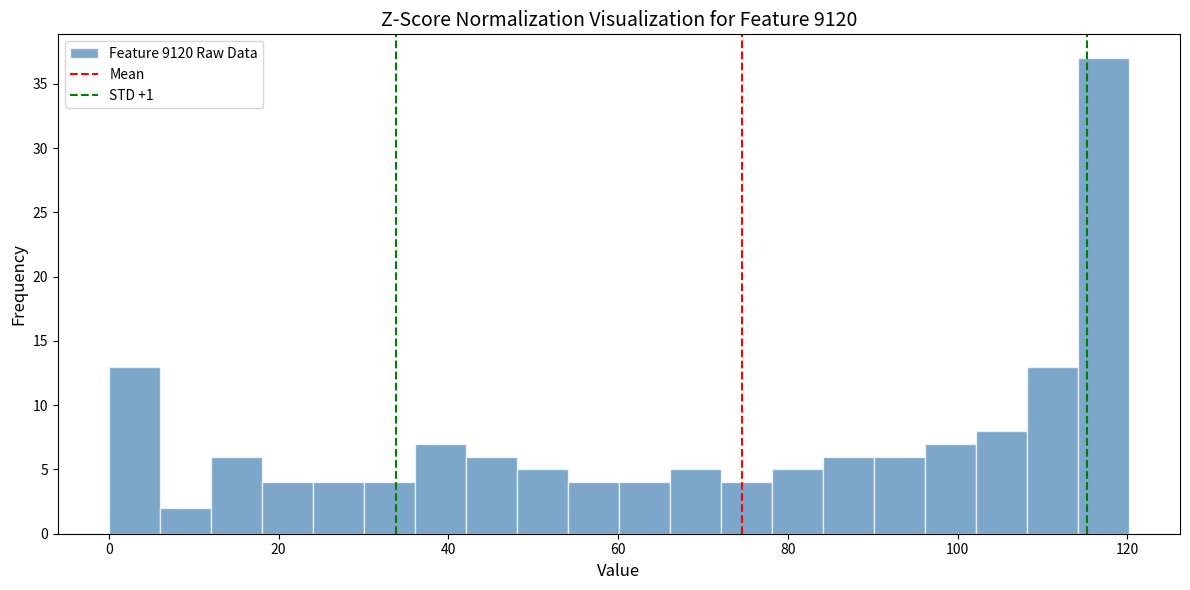

Around what value on the x-axis is the tallest bar? Give the approximate position of its centre, as read against the axis.

118